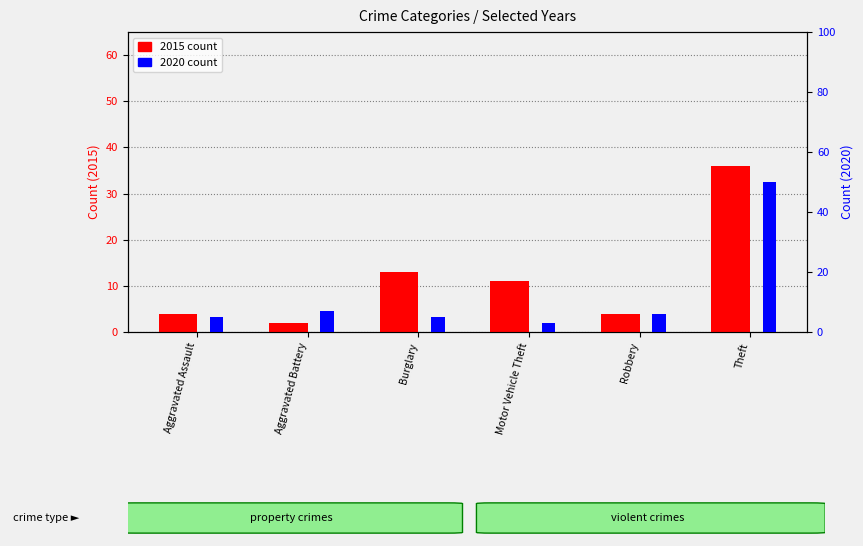

What is the difference between the second highest and minimum values in the 2015 count series?

11